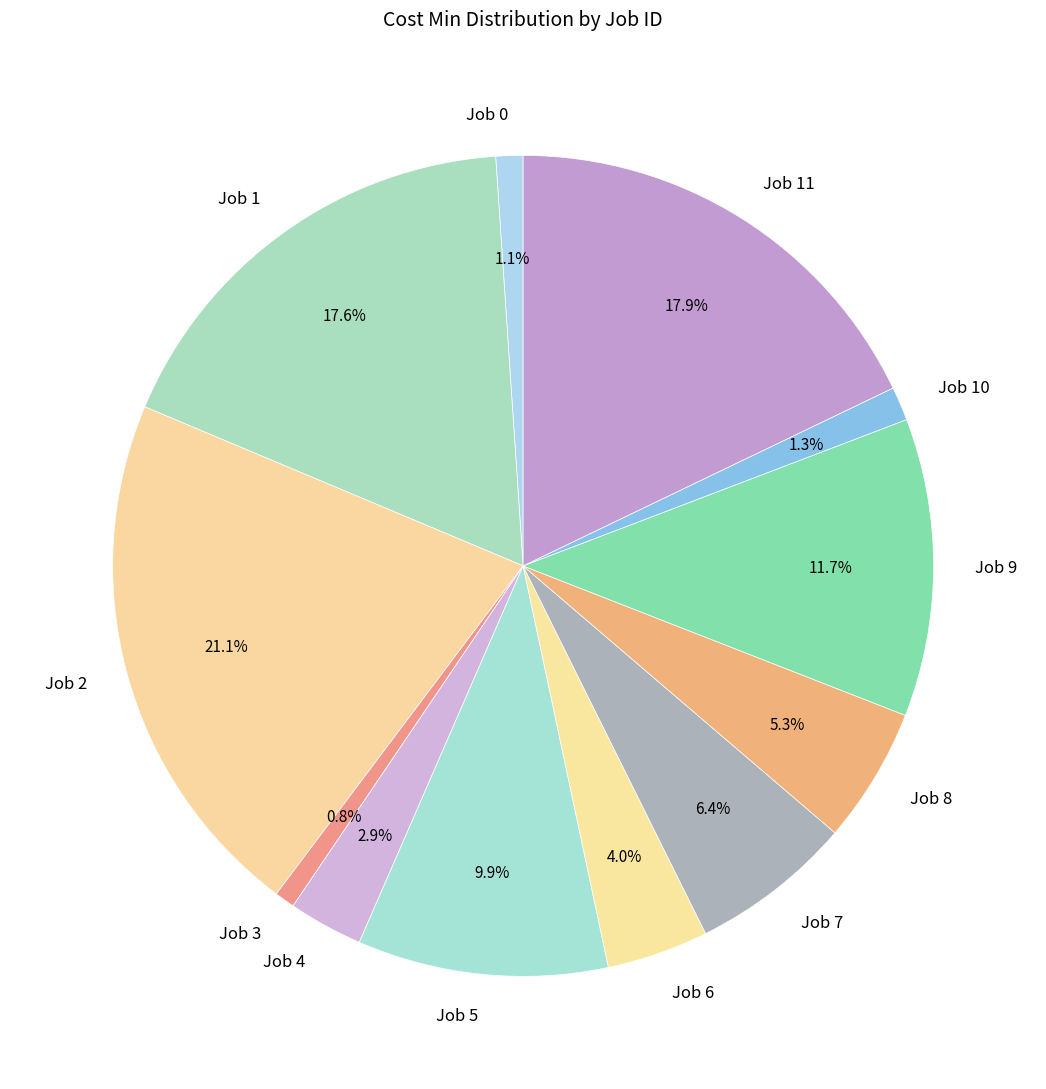

True or false: Job 0 accounts for 16% of the total.

False